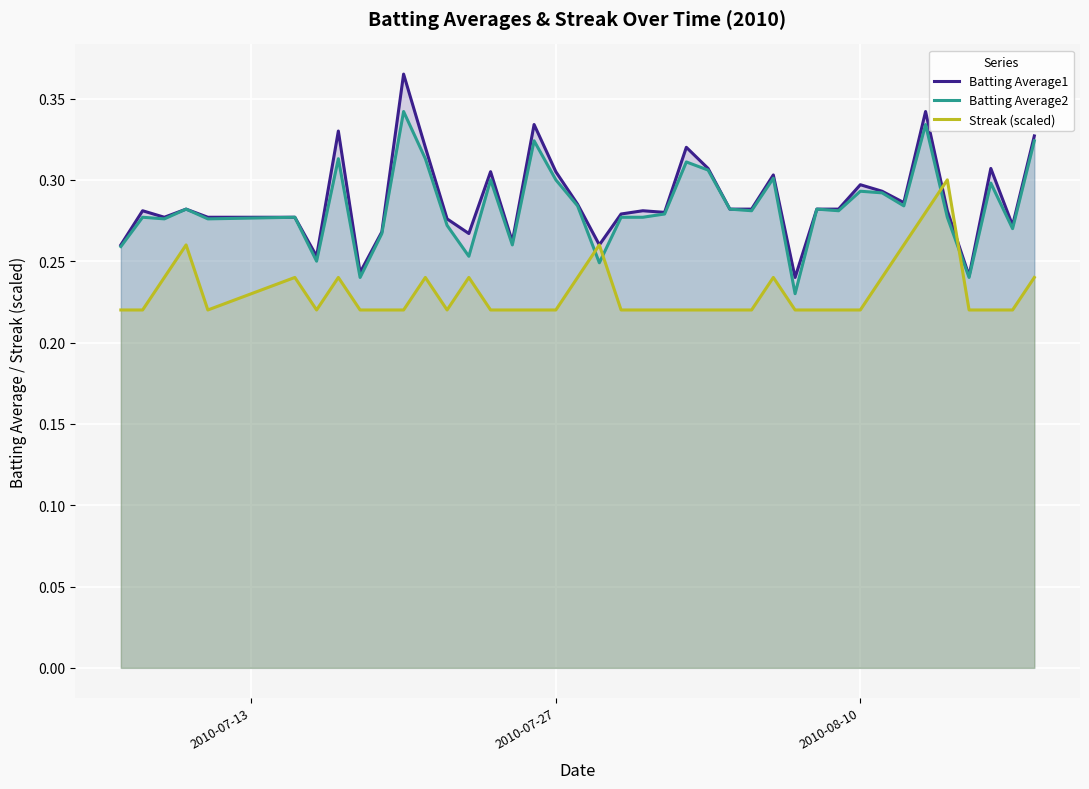

What is the smallest value displayed?

0.2